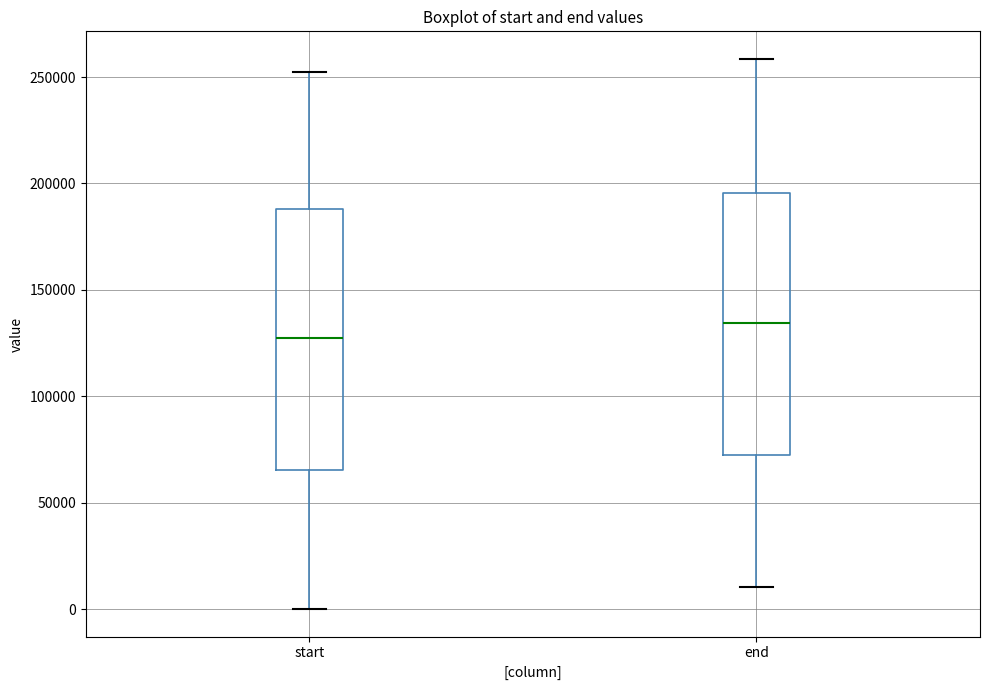

Reading left to right, transcribe this box plot: for each box, give where its median line is, the range the box spans, and where its two whiskers end, as read against the y-axis. The values are not printed on the chart, so give them approximately, as read against the axis.

start: median 125000, box 65000 to 190000, whiskers 0 to 250000
end: median 135000, box 75000 to 195000, whiskers 10000 to 260000